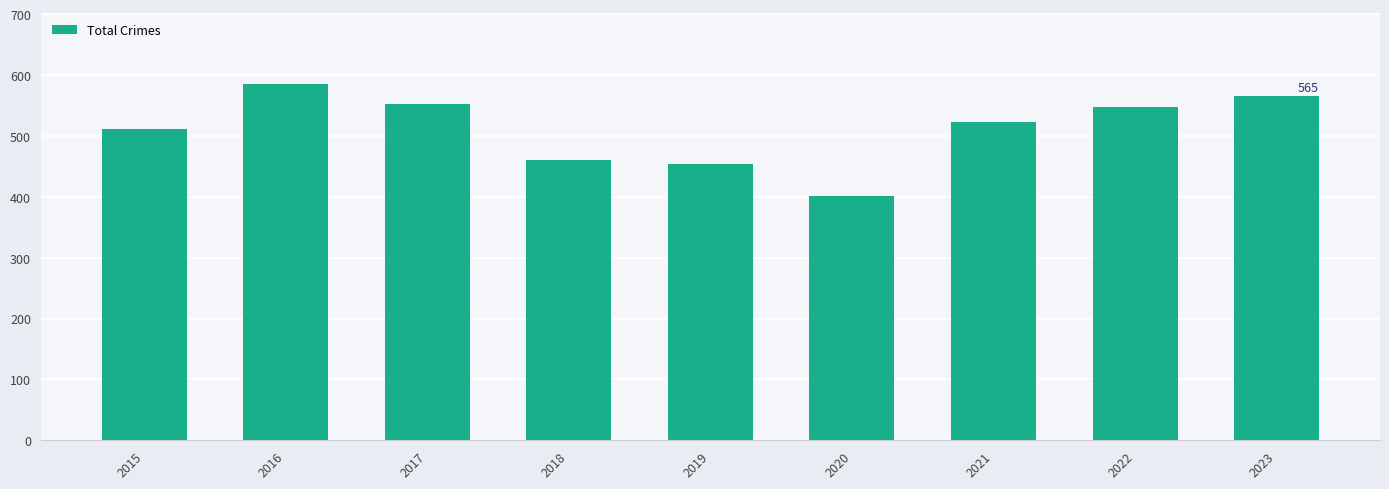

The chart shows a value of 800 at 2018. True or false?

False